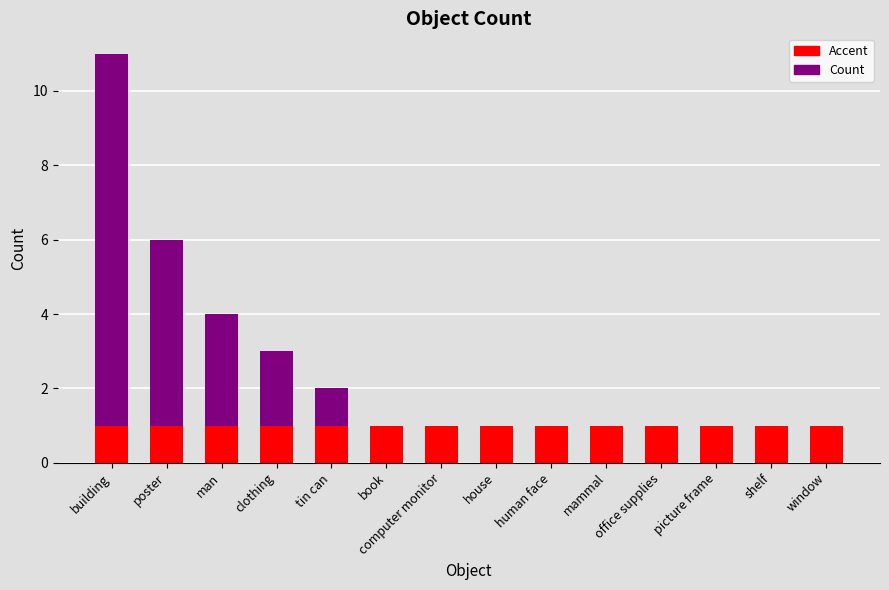

At which category is the sum across all series the highest?

building